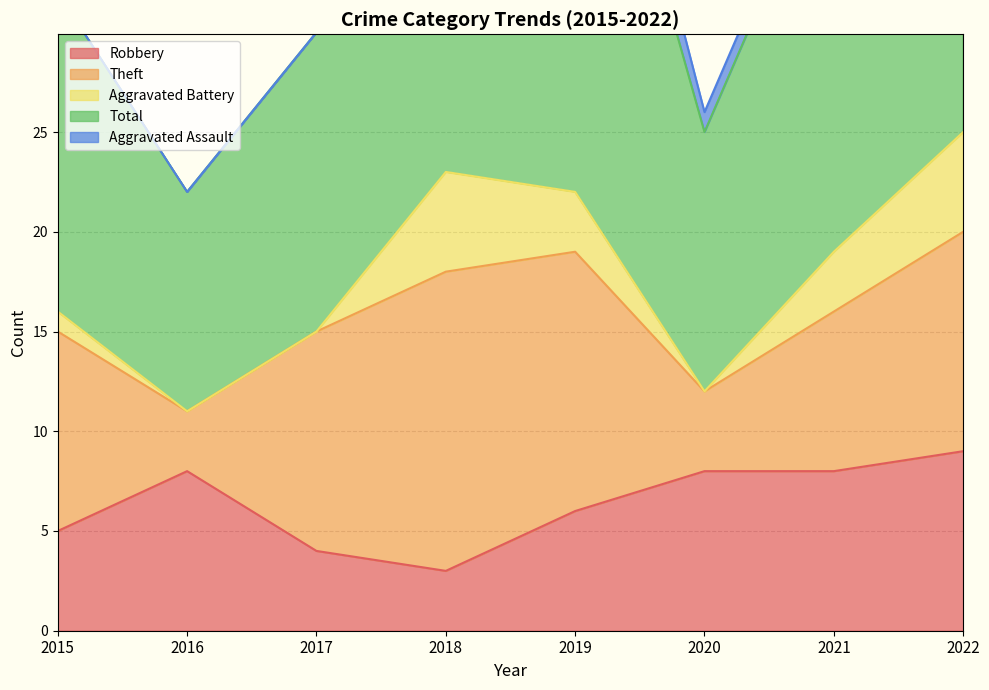

Between which two adjacent categories do Aggravated Battery and Robbery first intersect?

2017 and 2018